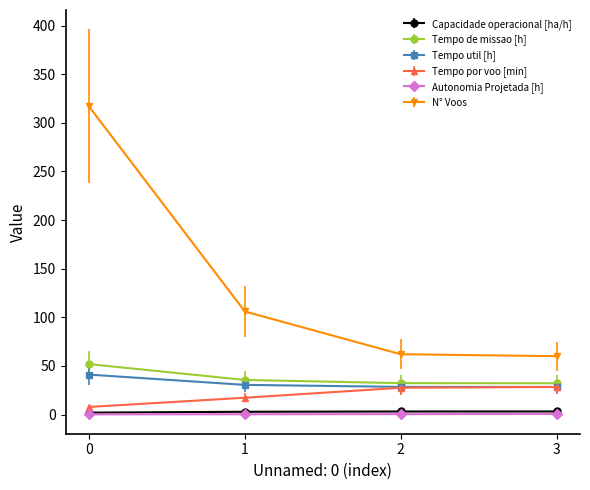

How many lines are shown in the chart?

6